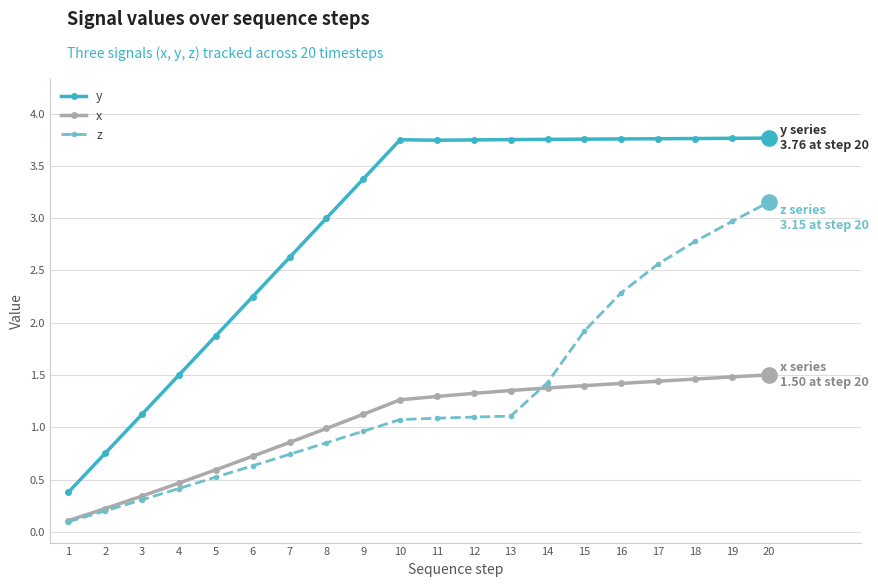

True or false: y and x cross at least once.

False